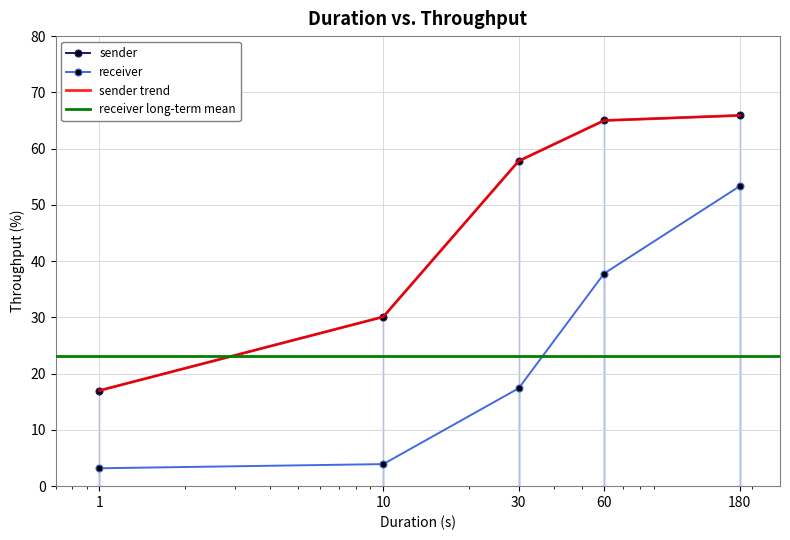

What is the sum of the sender values at 30 and 10?

87.9